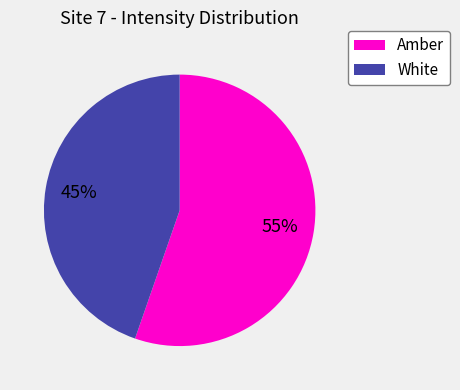

To the nearest percent, what percentage of the pie is Amber?

55%